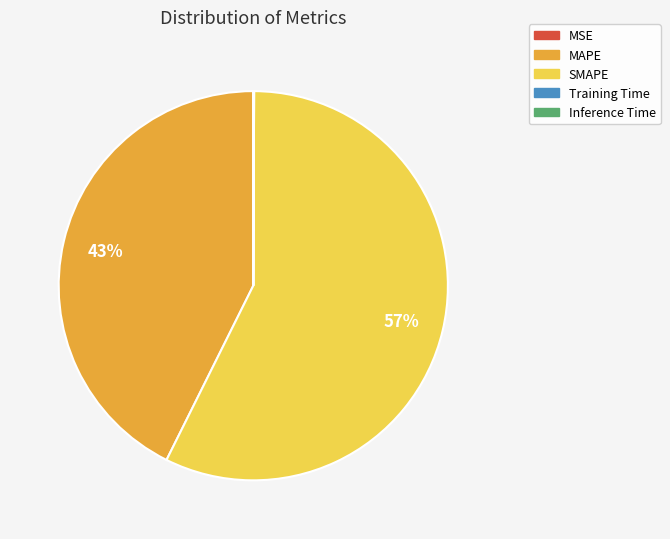

Do MAPE and SMAPE together represent more than half of the pie?

Yes